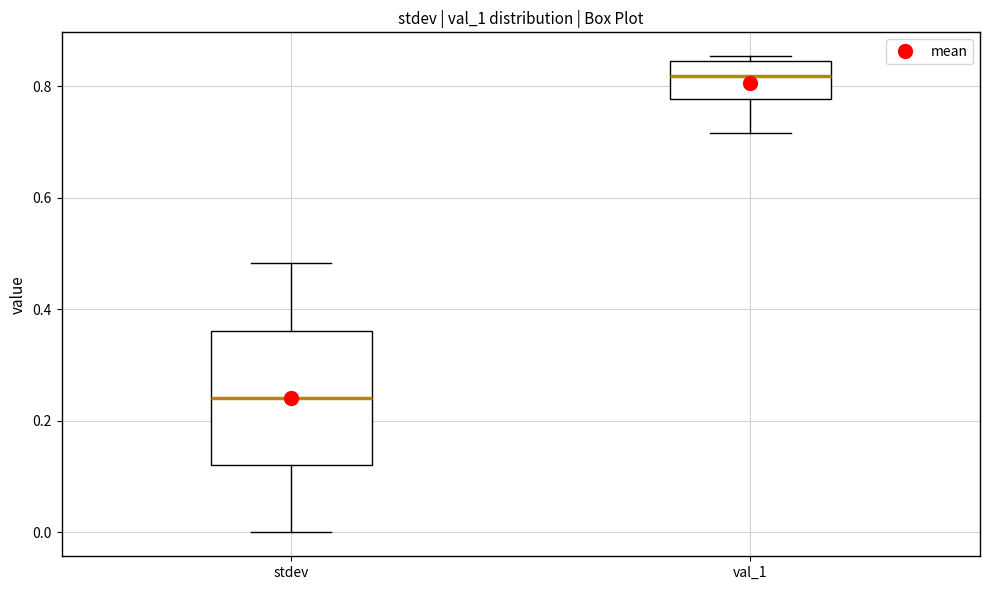

Comparing the boxes themselves (not the whiskers), which one is the tallest?

stdev